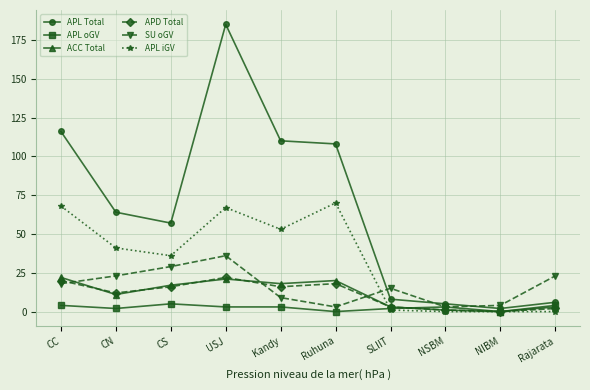

Is it true that APD Total equals 16 at Kandy?

True